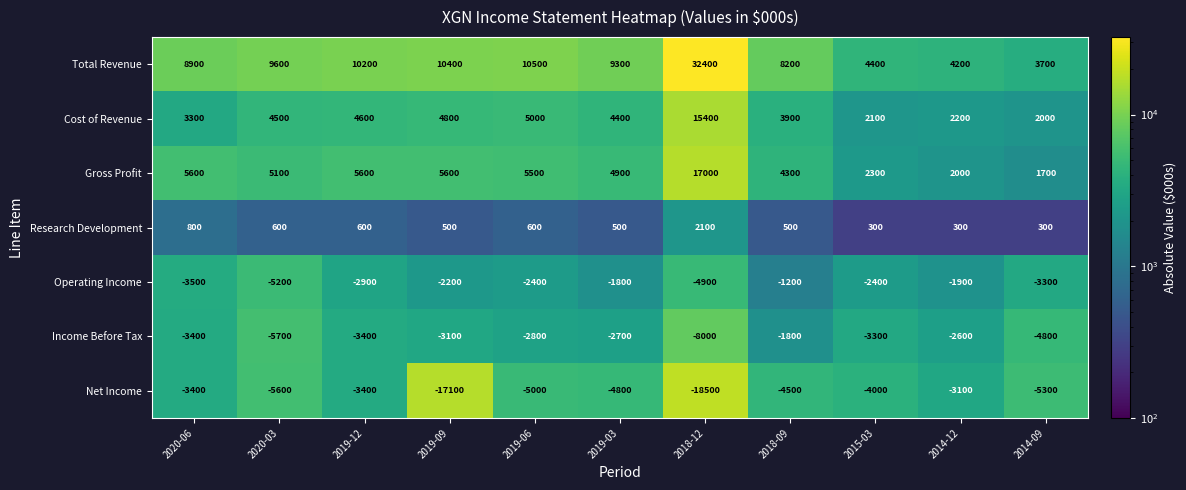

Is it true that Research Development equals 228 at 2019-12?

False